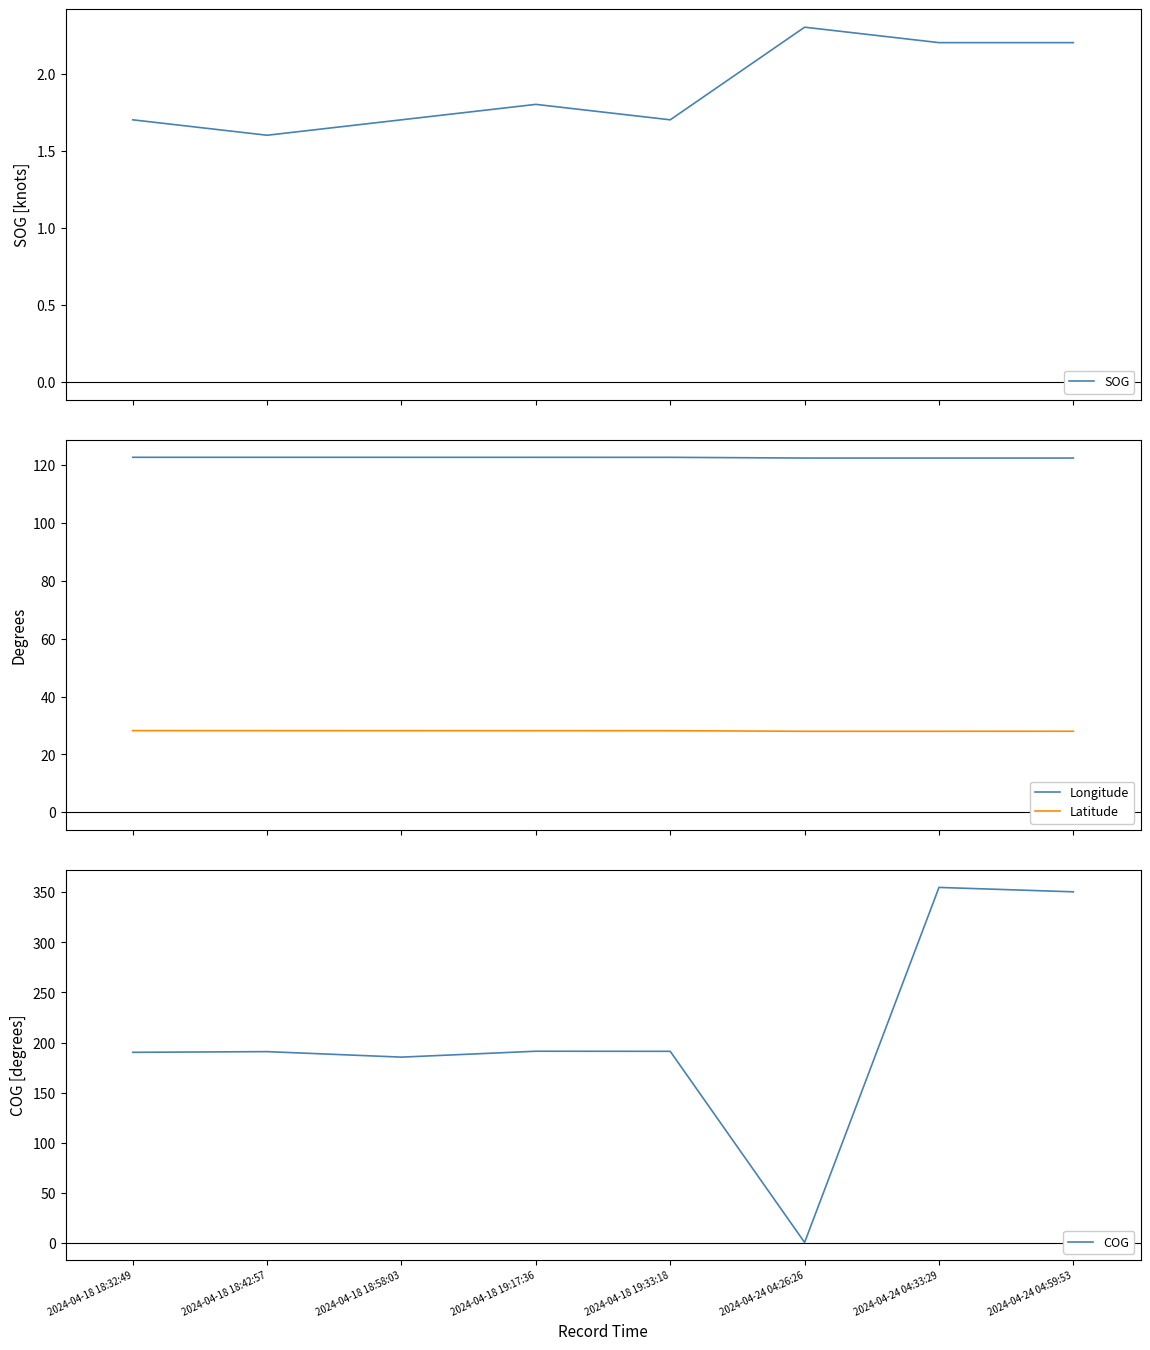

The Latitude series shows 28.2 at 2024-04-18 18:42:57. True or false?

True